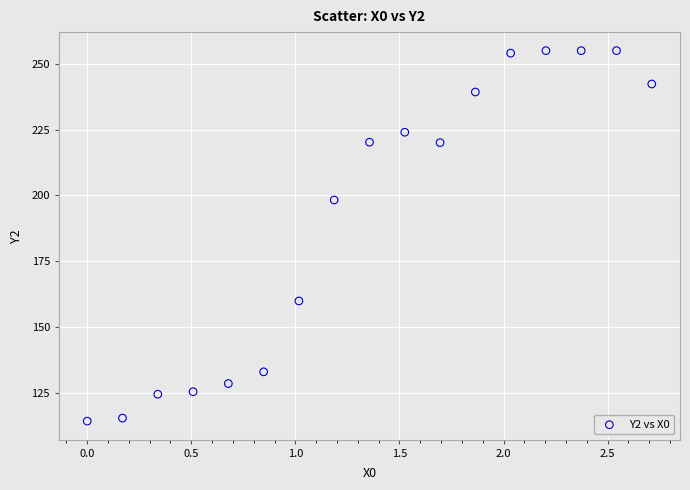

What is the range of Y values (max minus min)?

140.7